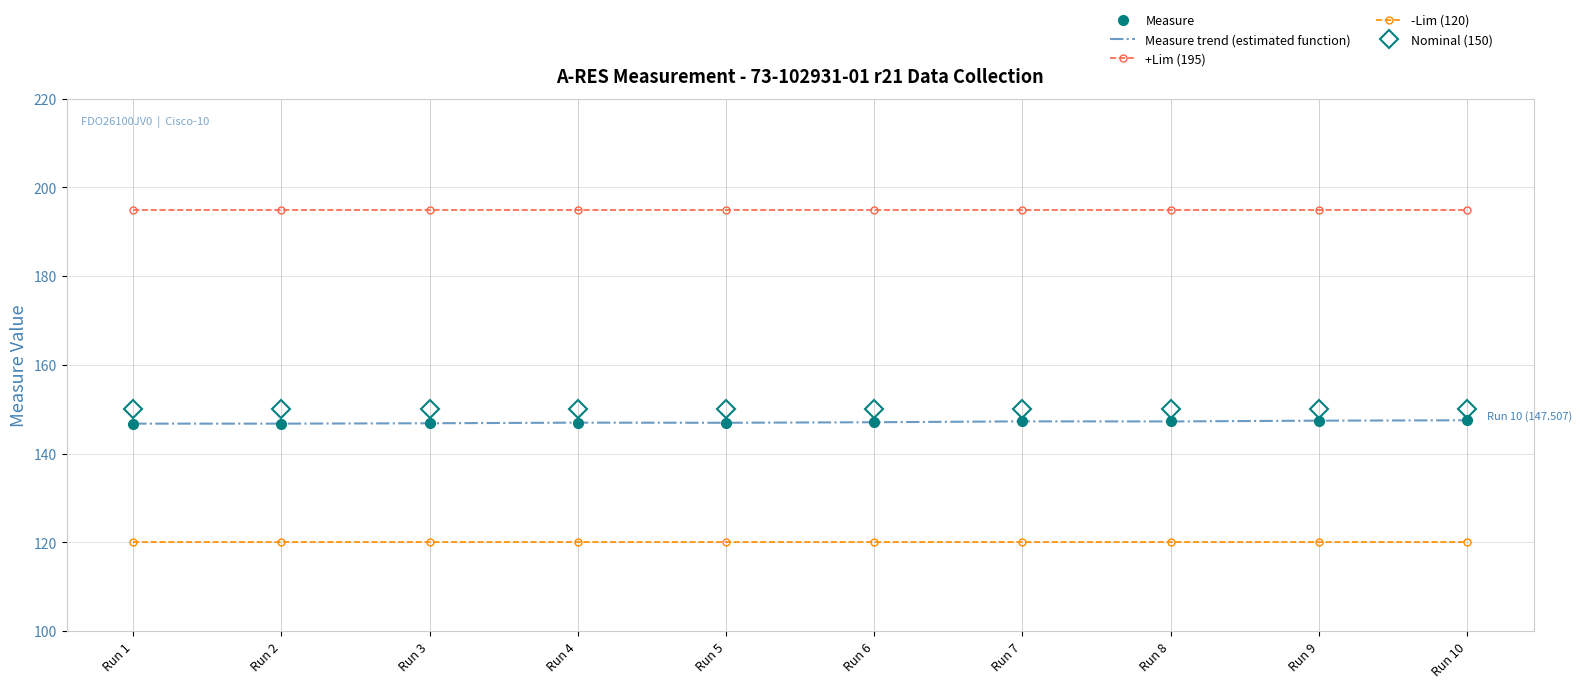

At which category does the chart reach its minimum across all series?

Run 1